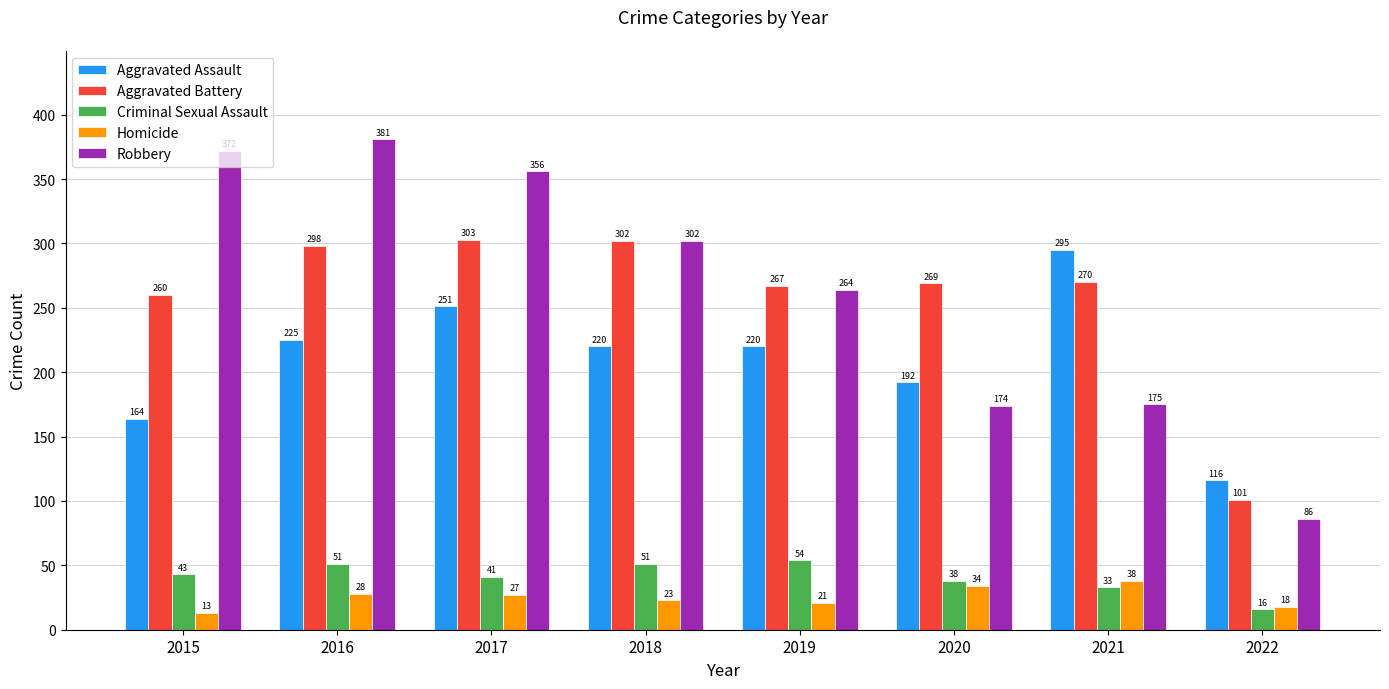

What is the difference between the maximum and minimum values in the Homicide series?

25